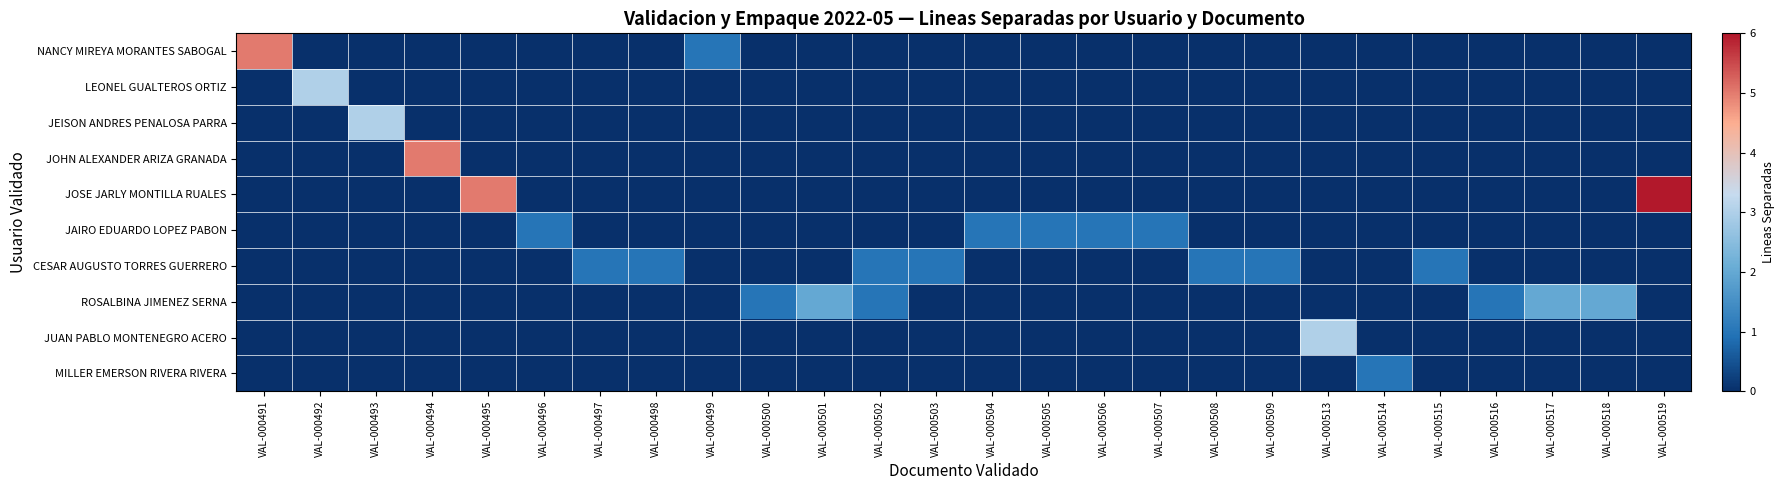

Which has a higher value, VAL-000519 or VAL-000502?

VAL-000519